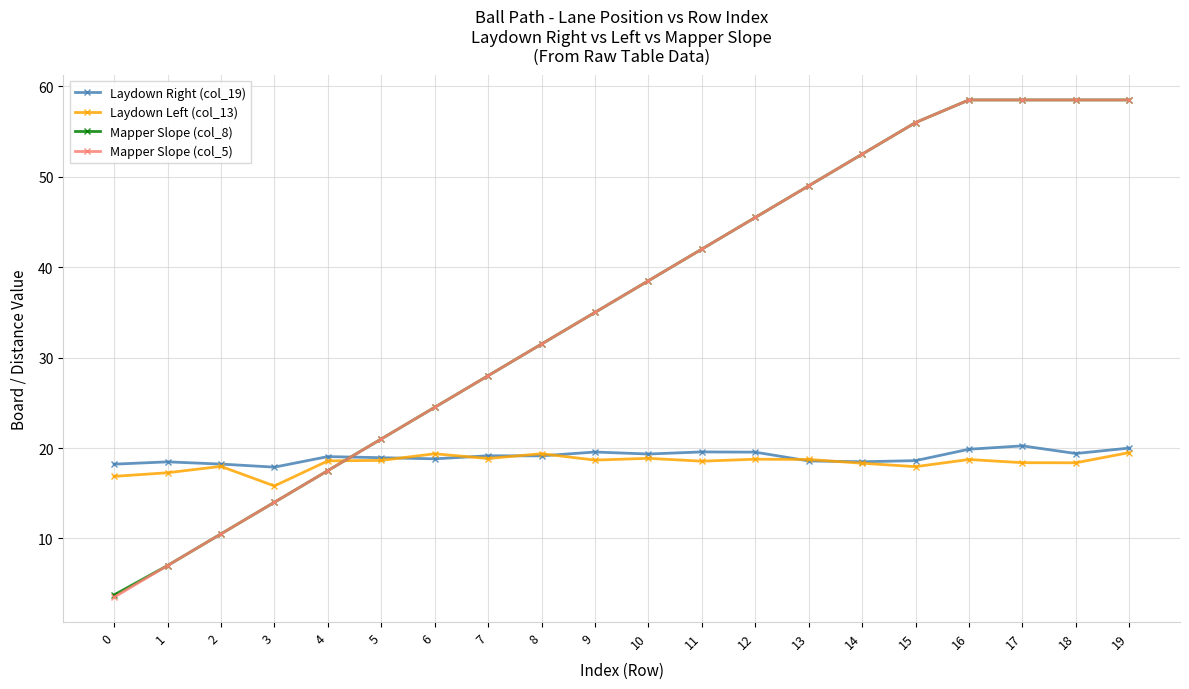

Which series ends up on top after the final intersection of Mapper Slope (col_5) and Laydown Right (col_19)?

Mapper Slope (col_5)